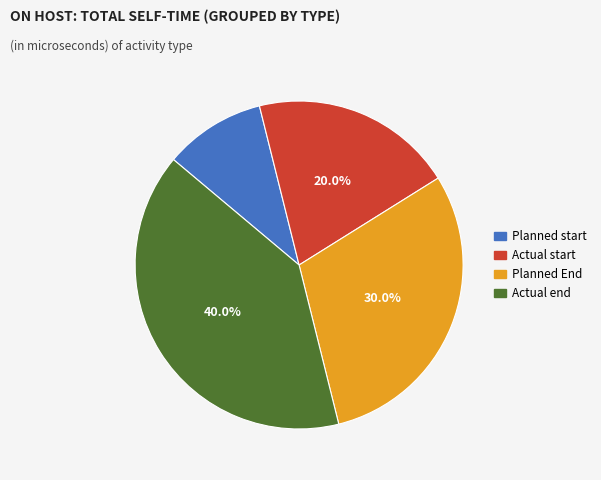

To the nearest percent, what is the combined percentage of Planned End and Actual end?

70%